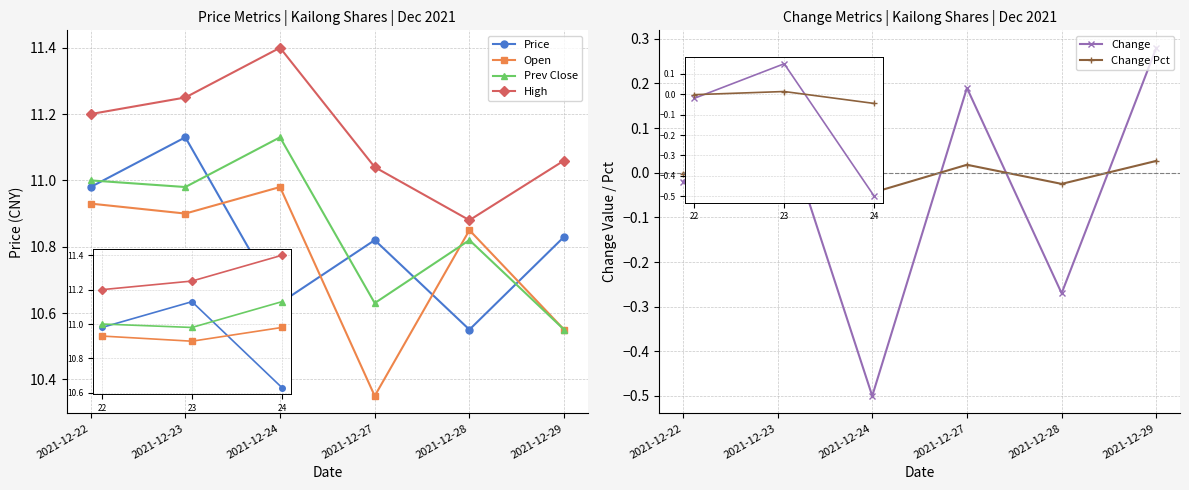

In Prev Close, how many points are lower than both neighbors (excluding endpoints)?

2